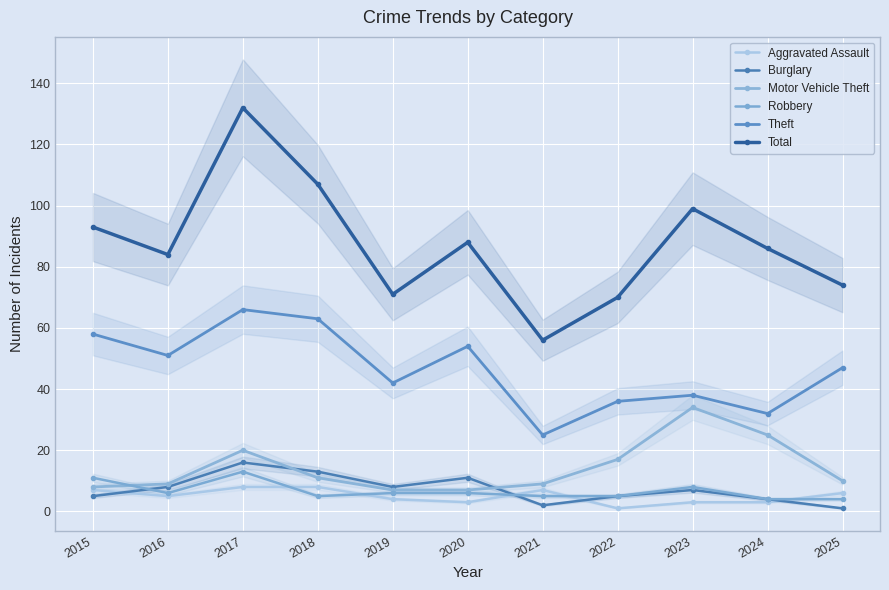

Reading left to right, list all the values displayed in this chart.

Aggravated Assault: 2015=7	2016=5	2017=8	2018=8	2019=4	2020=3	2021=7	2022=1	2023=3	2024=3	2025=6
Burglary: 2015=5	2016=8	2017=16	2018=13	2019=8	2020=11	2021=2	2022=5	2023=7	2024=4	2025=1
Motor Vehicle Theft: 2015=8	2016=9	2017=20	2018=11	2019=7	2020=7	2021=9	2022=17	2023=34	2024=25	2025=10
Robbery: 2015=11	2016=6	2017=13	2018=5	2019=6	2020=6	2021=5	2022=5	2023=8	2024=4	2025=4
Theft: 2015=58	2016=51	2017=66	2018=63	2019=42	2020=54	2021=25	2022=36	2023=38	2024=32	2025=47
Total: 2015=93	2016=84	2017=132	2018=107	2019=71	2020=88	2021=56	2022=70	2023=99	2024=86	2025=74